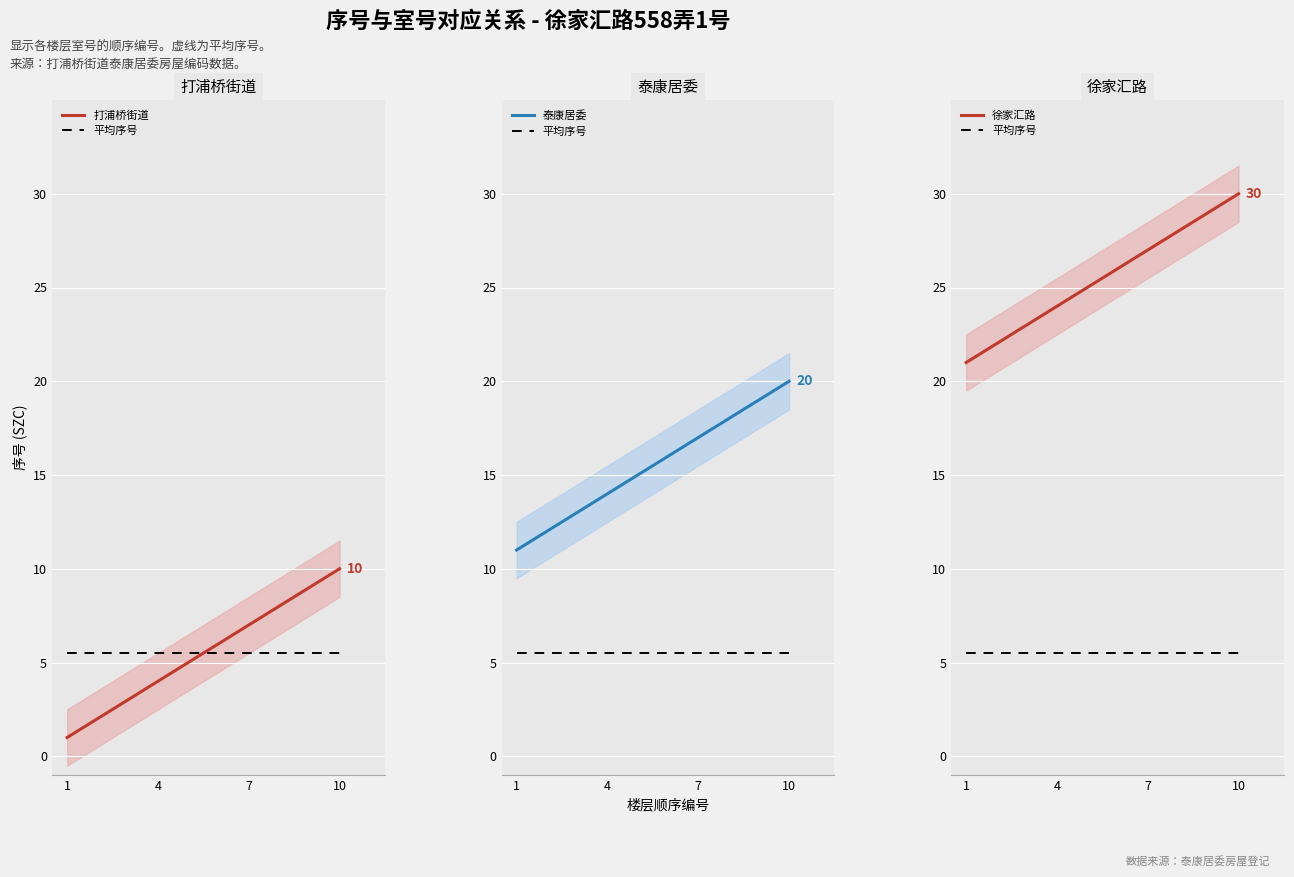

How many distinct data groups are displayed?

4